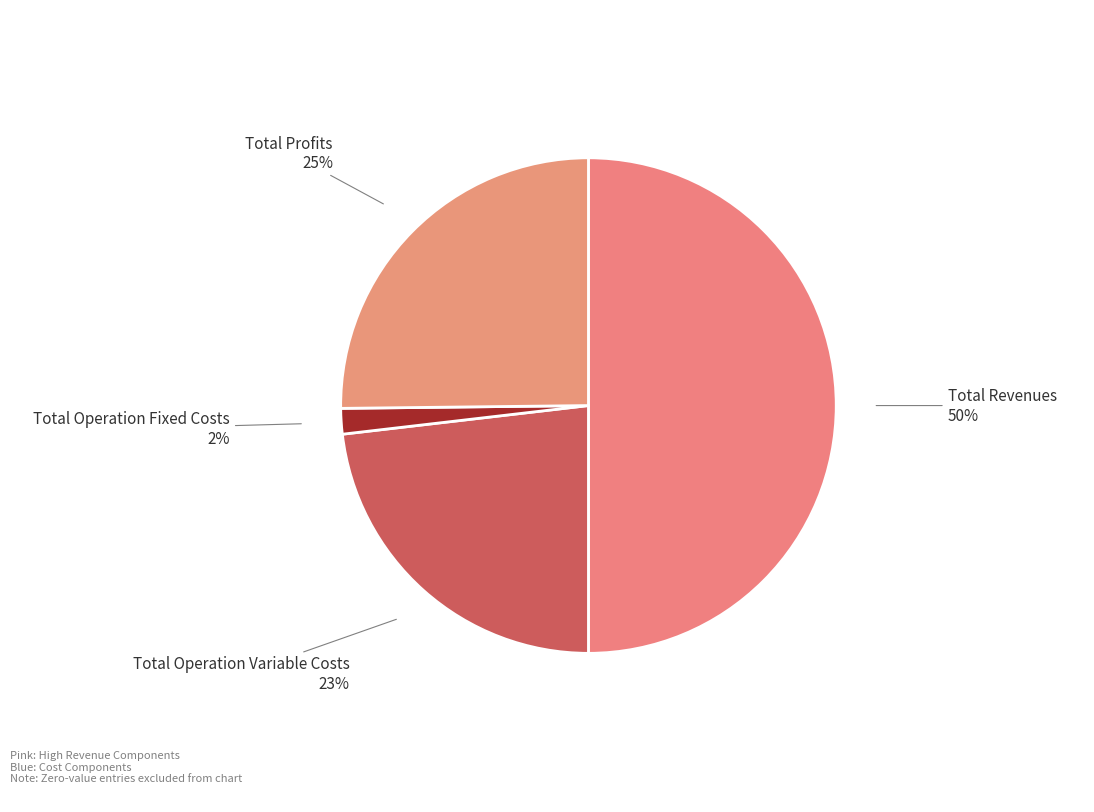

Approximately how many times larger is the value at Total Revenues compared to Total Operation Variable Costs?

2.2